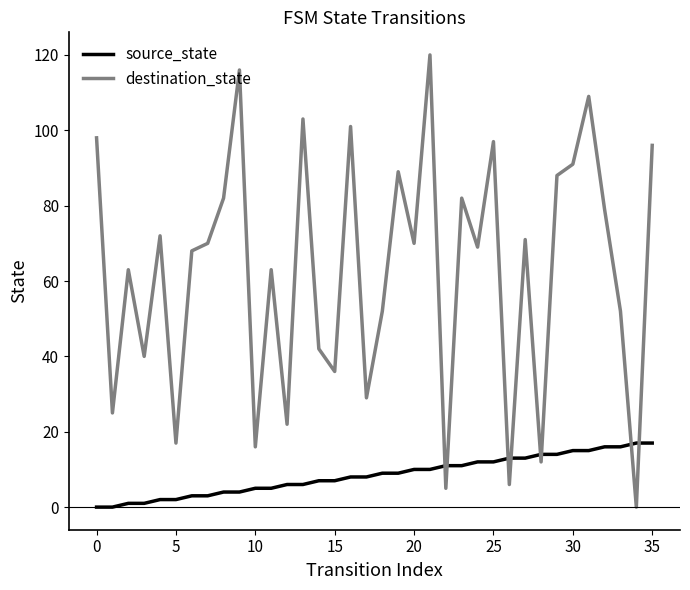

Which series has the largest total across all categories?

destination_state